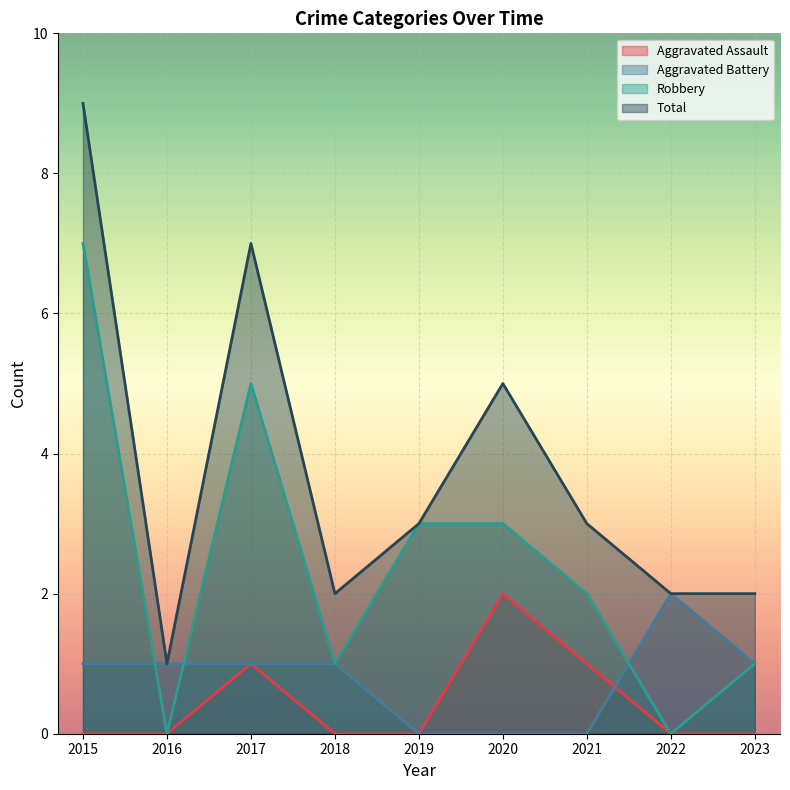

List the series in order of their peak value, lowest first.

Aggravated Assault, Aggravated Battery, Robbery, Total